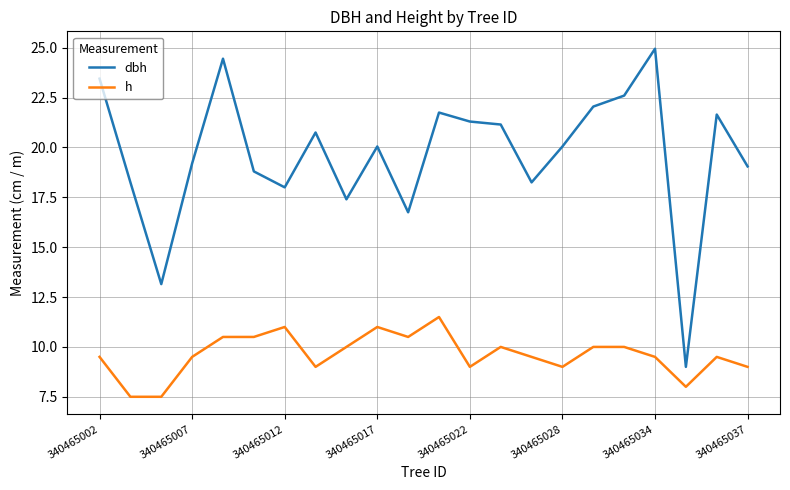

What are all the series names shown in the legend?

dbh, h